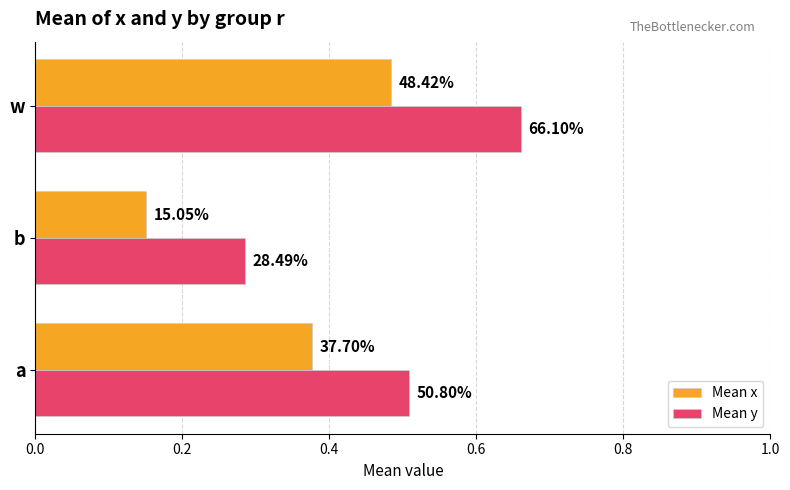

What is the value of the Mean y bar at the 1st from the left?

0.5